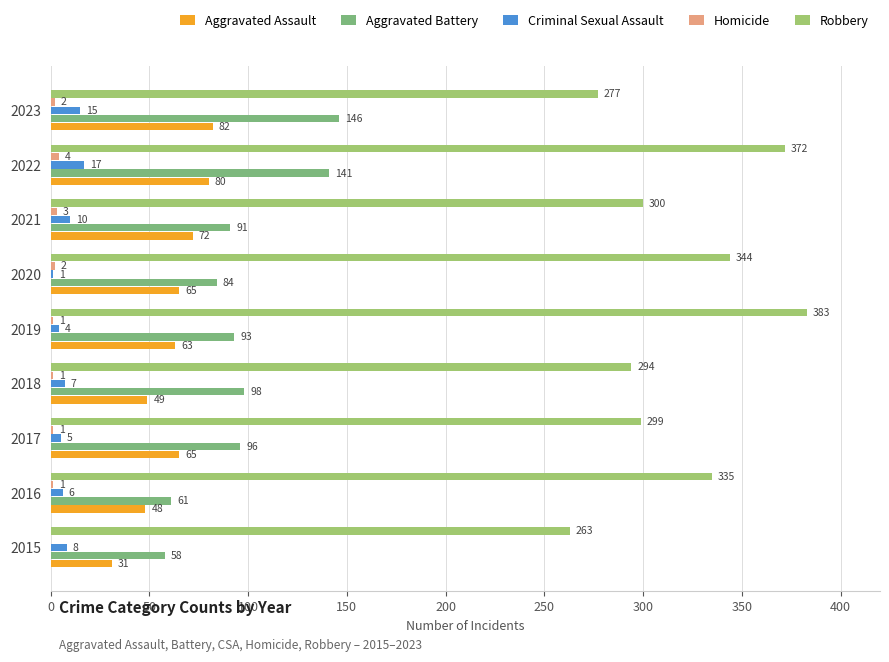

Is the value of Criminal Sexual Assault at 2019 greater than the value of Robbery at 2020?

No